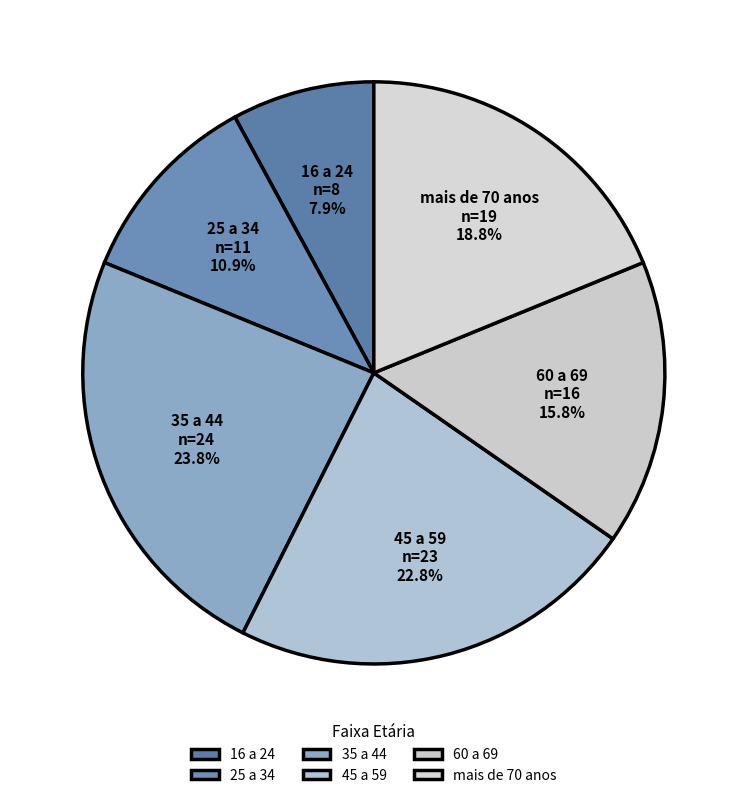

What percentage is the 45 a 59 slice, to the nearest percent?

23%